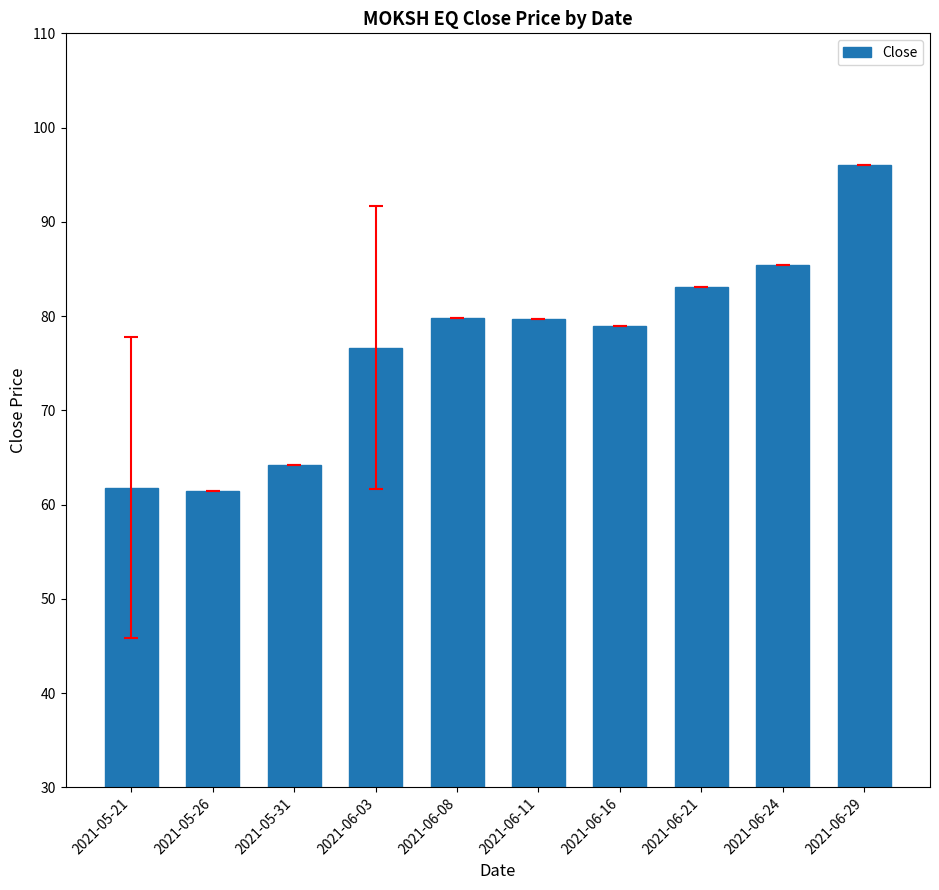

The chart shows a value of 52.3 at 2021-06-08. True or false?

False